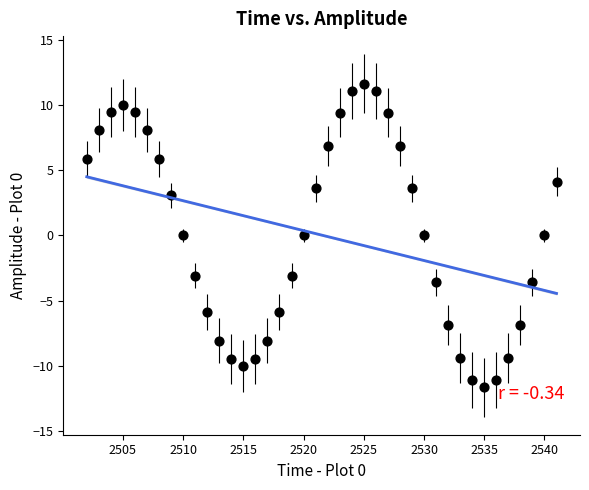

What is the range of Y values (max minus min)?

23.3